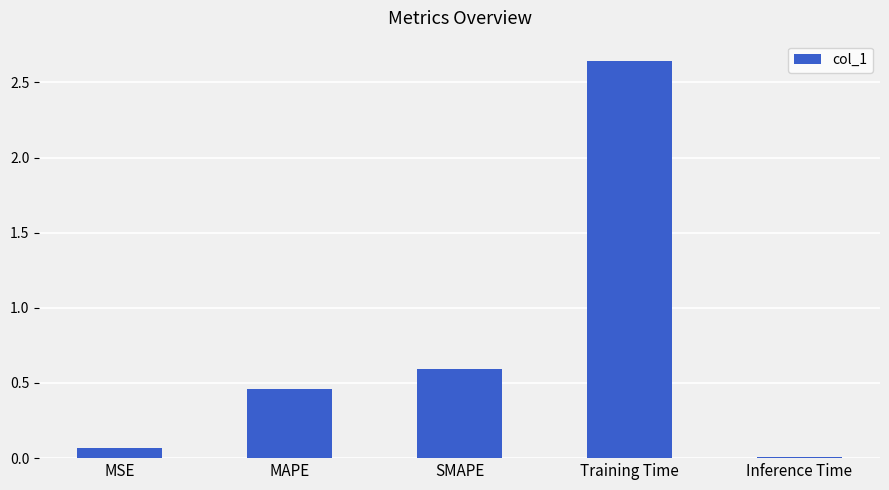

True or false: the data shows 0.9 at SMAPE.

False